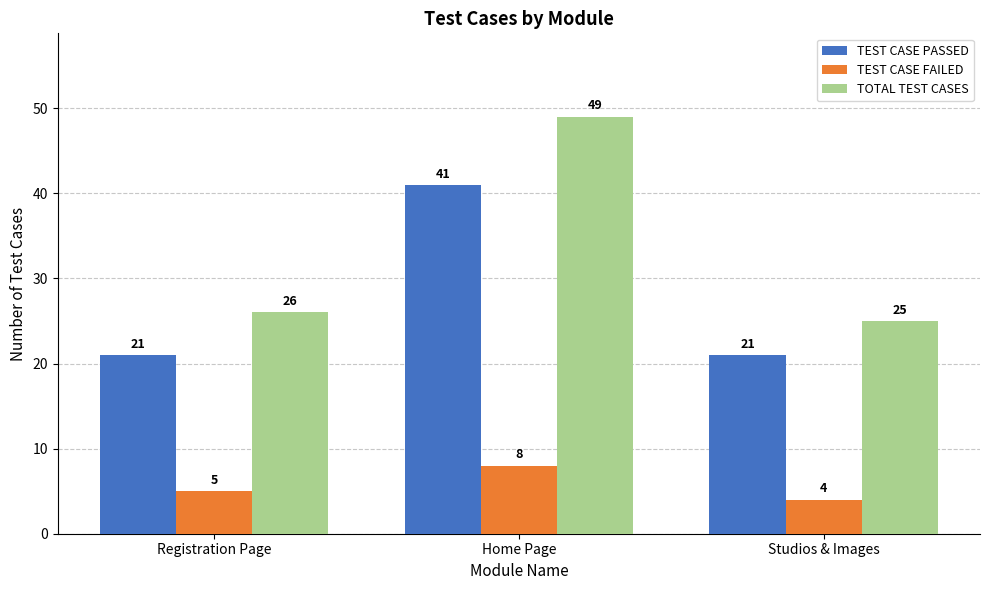

Is it true that TOTAL TEST CASES equals 49 at Home Page?

True